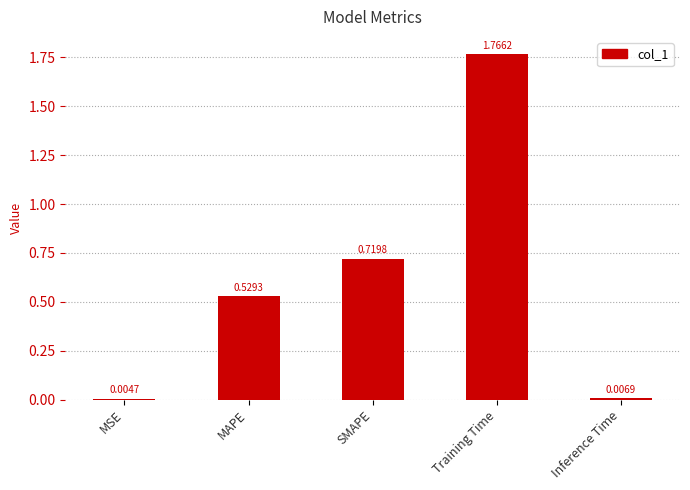

What is the change in value from MSE to Training Time?

+1.8